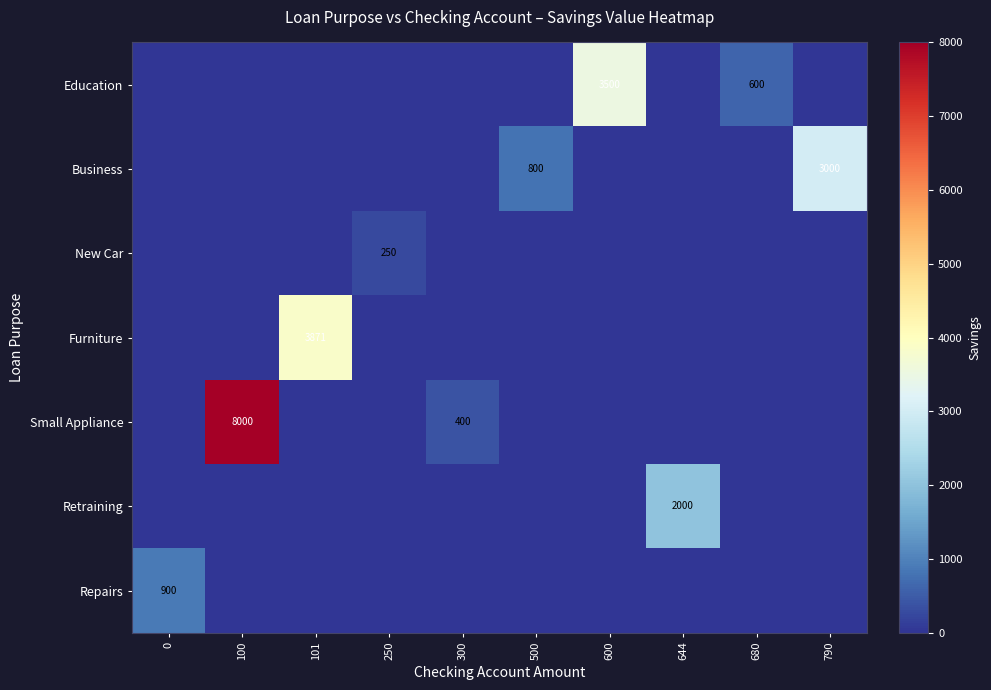

List the labels in order of Repairs value, largest first.

0, 100, 101, 250, 300, 500, 600, 644, 680, 790